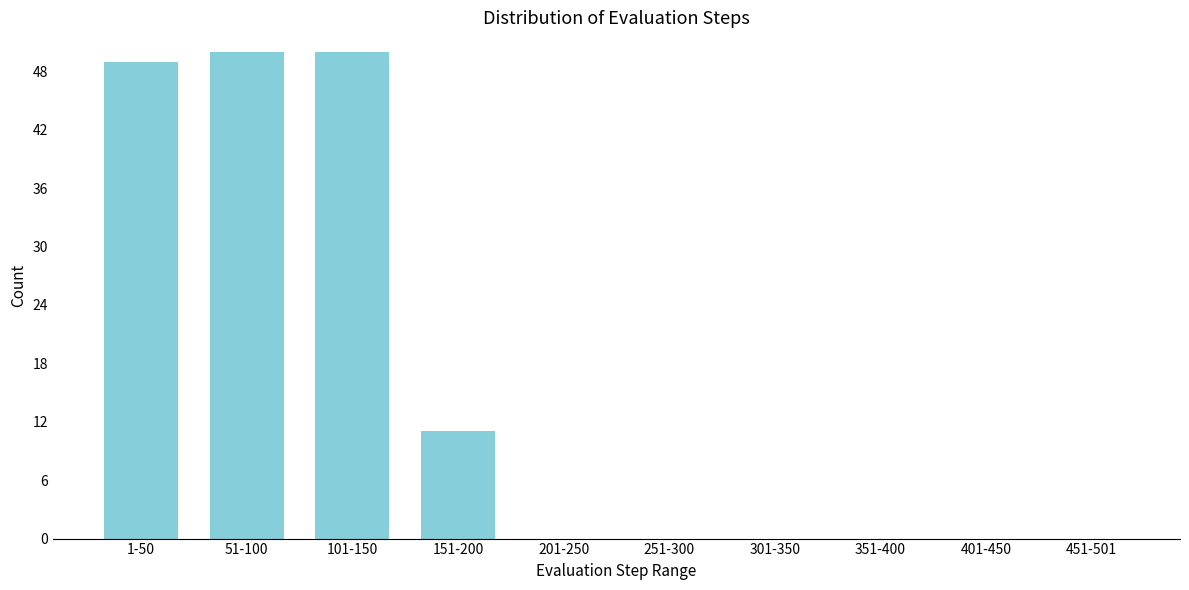

Reading left to right, extract all data points from this chart.

1-50=49	51-100=50	101-150=50	151-200=11	201-250=0	251-300=0	301-350=0	351-400=0	401-450=0	451-501=0